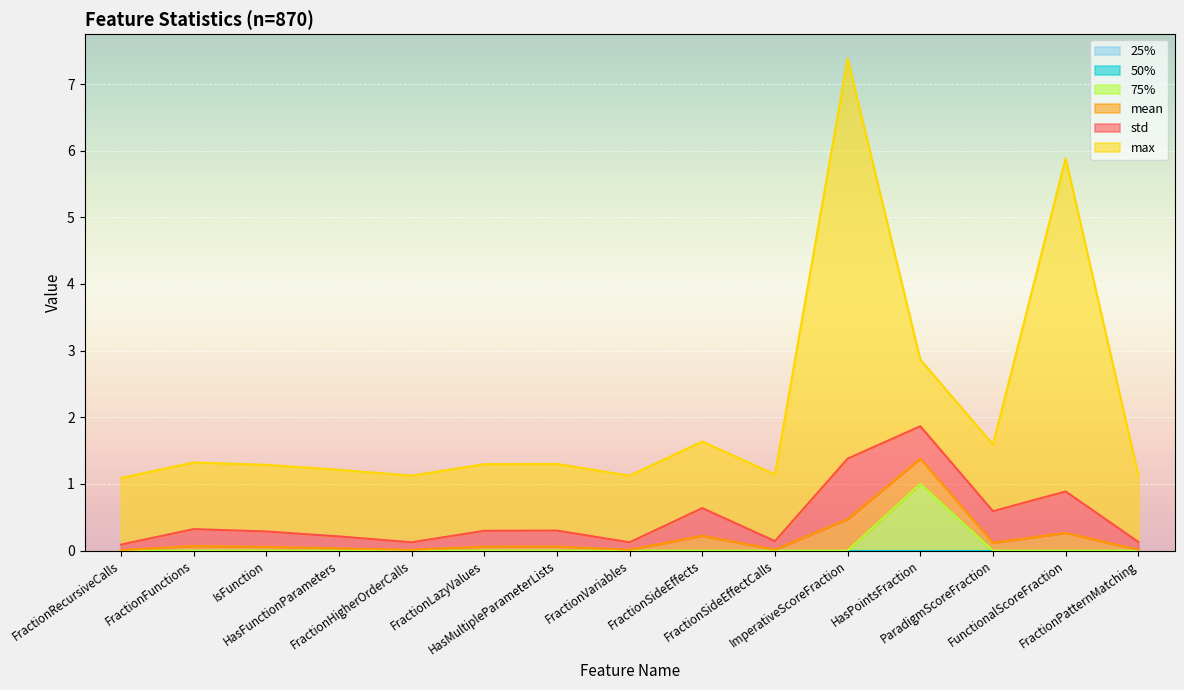

Which series has the largest range (max minus min)?

max